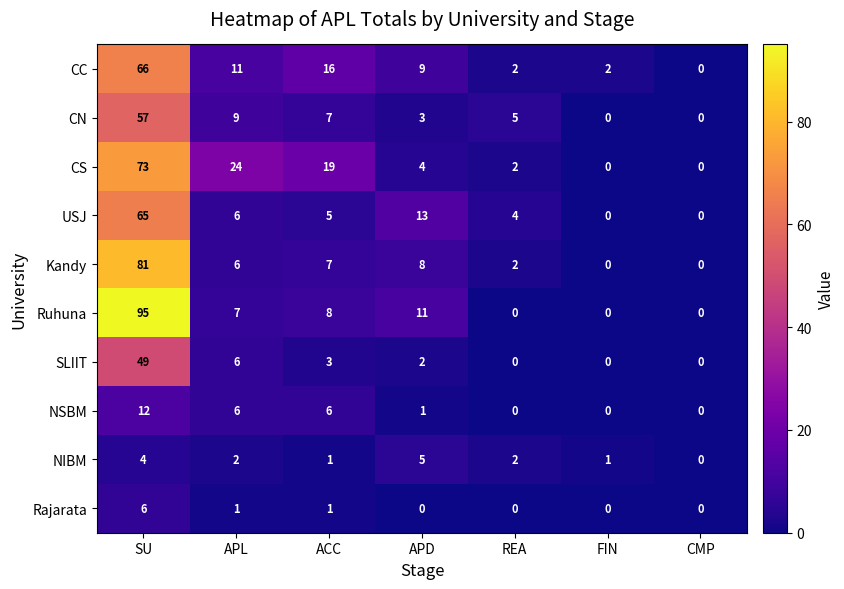

Which series has the largest total across all categories?

CS